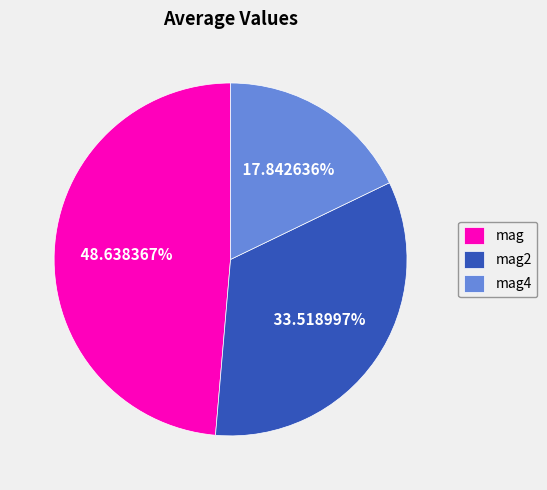

To the nearest percent, what percentage of the pie is mag?

49%